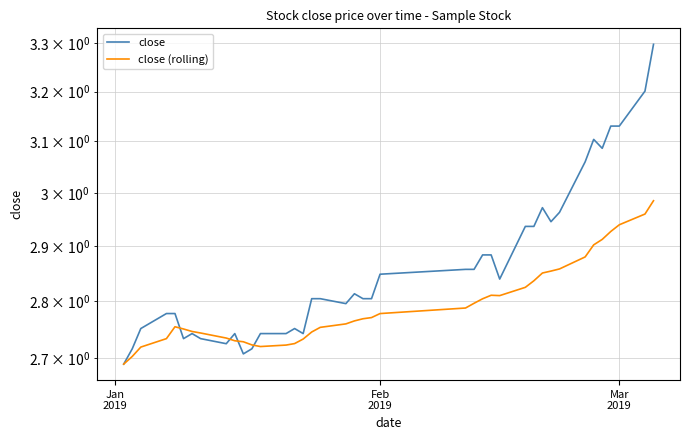

Which series has the largest range (max minus min)?

close